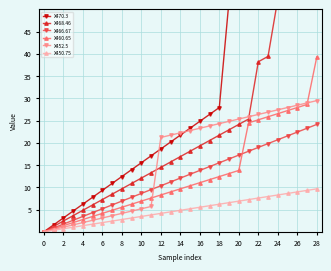

The value of X460.65 at 18 is 19.2. True or false?

False